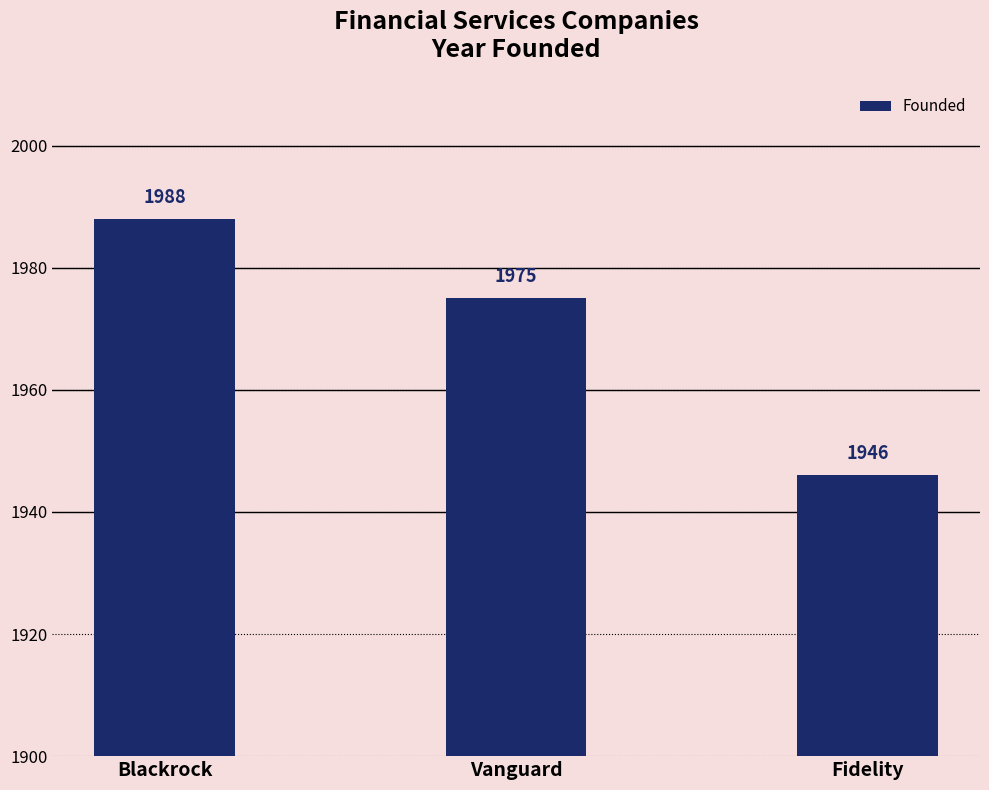

List the labels in order of value, smallest first.

Fidelity, Vanguard, Blackrock